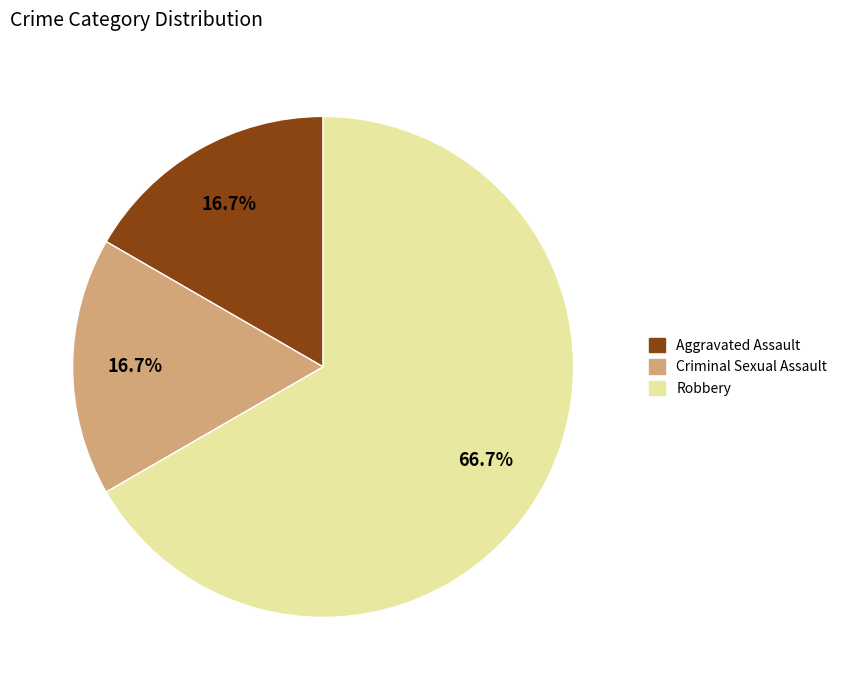

Approximately how many times larger is the value at Criminal Sexual Assault compared to Aggravated Assault?

1.0